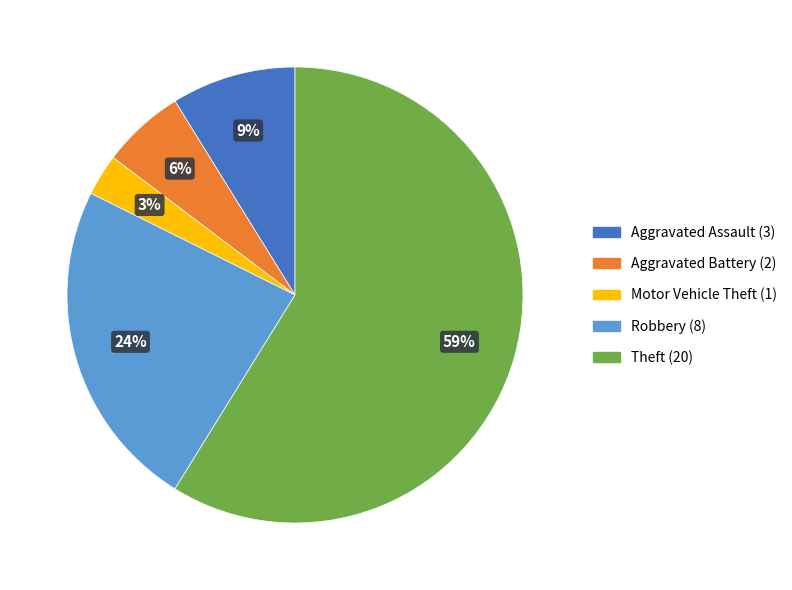

To the nearest percent, what is the average slice percentage?

20%